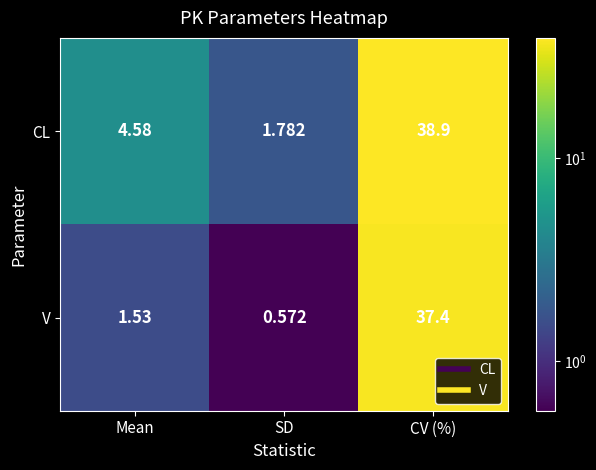

Which series has the largest total across all categories?

CL